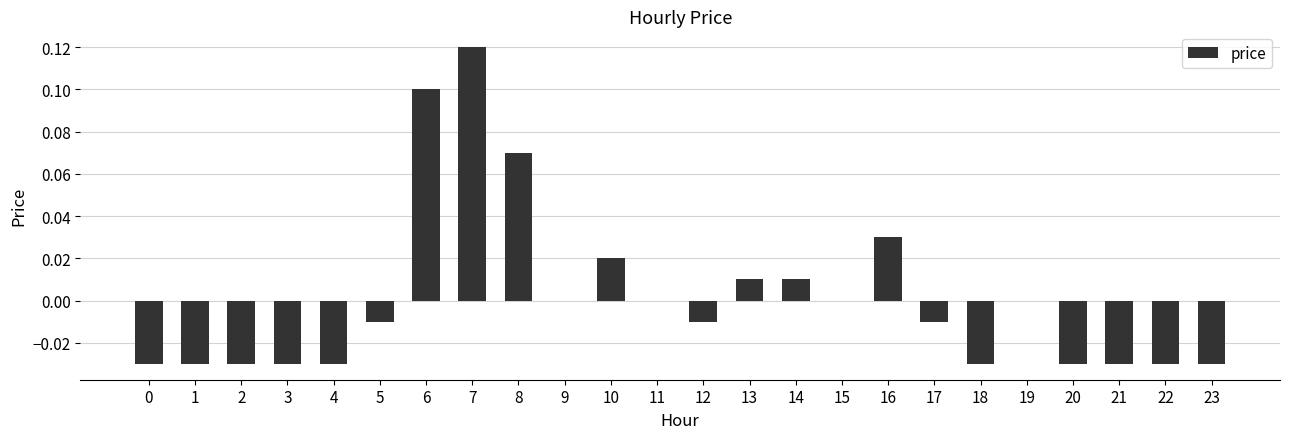

Count the number of data series in this chart.

1